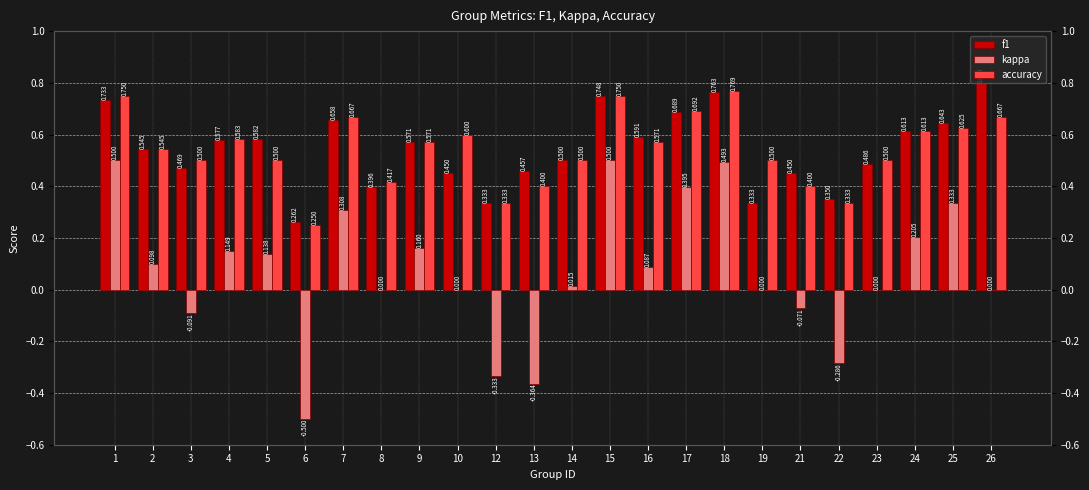

How many bars are there in each group?

3